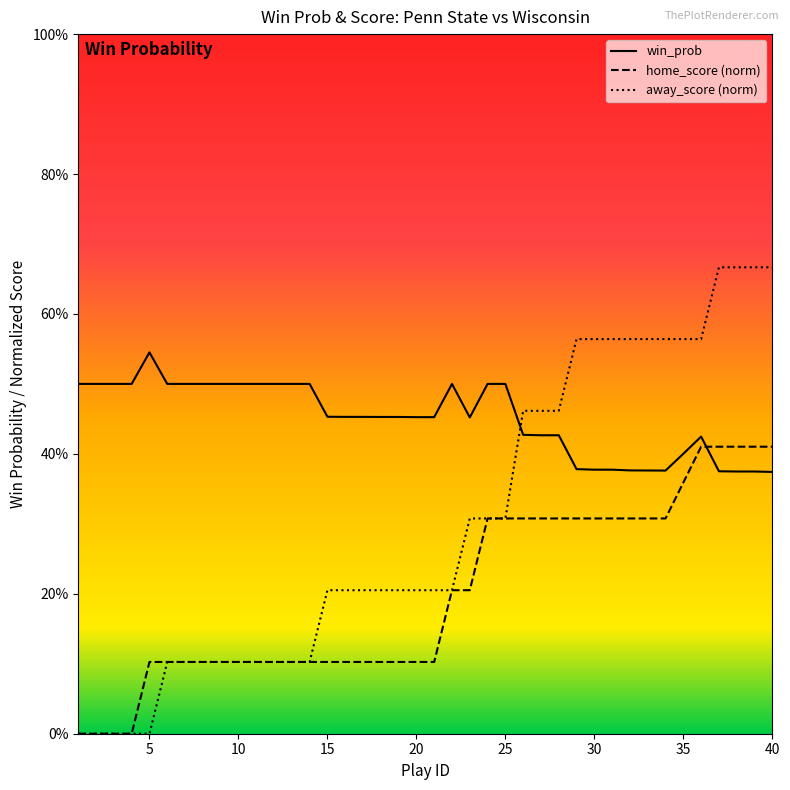

Does the chart have visible grid lines?

No